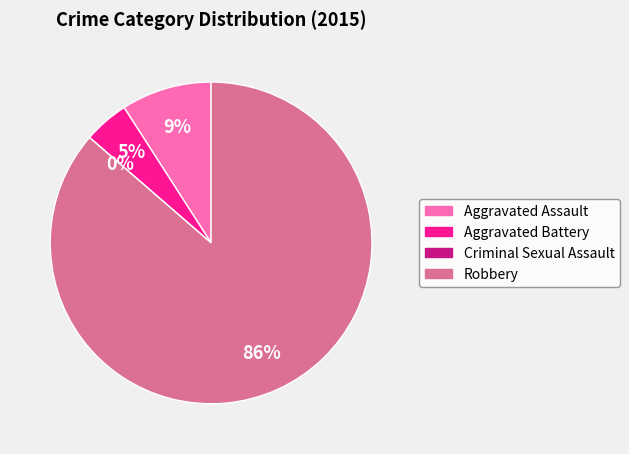

What percentage do Aggravated Assault and Robbery together represent?

95.5%